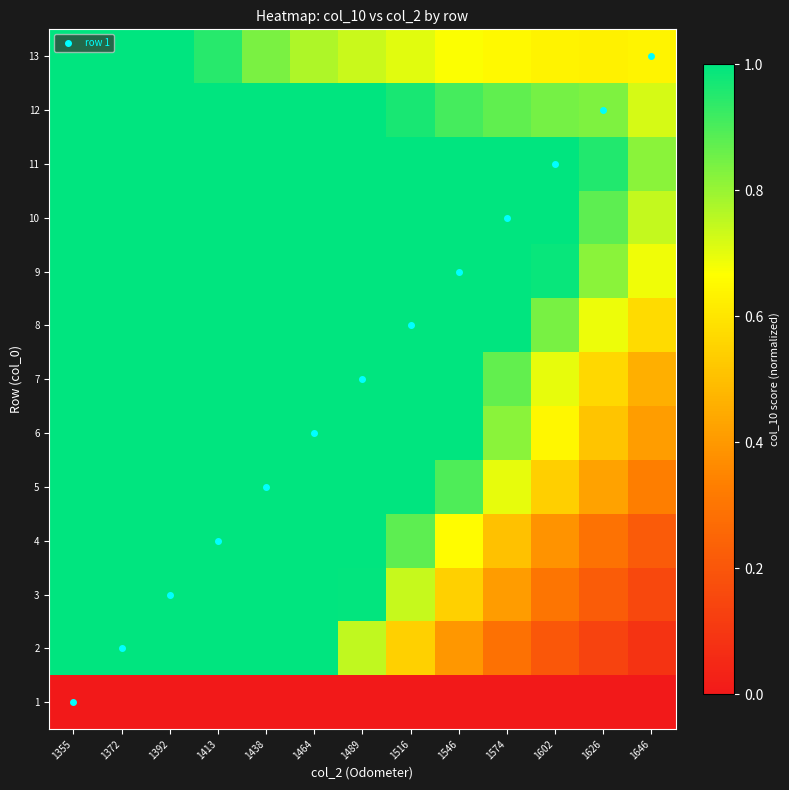

Reading left to right, what are all the values shown in this chart?

1: 1355=0.0	1372=0.0	1392=0.0	1413=0.0	1438=0.0	1464=0.0	1489=0.0	1516=0.0	1546=0.0	1574=0.0	1602=0.0	1626=0.0	1646=0.0
2: 1355=1.0	1372=1.0	1392=1.0	1413=1.0	1438=1.0	1464=1.0	1489=0.7	1516=0.5	1546=0.4	1574=0.3	1602=0.2	1626=0.1	1646=0.1
3: 1355=1.0	1372=1.0	1392=1.0	1413=1.0	1438=1.0	1464=1.0	1489=1.0	1516=0.7	1546=0.5	1574=0.4	1602=0.3	1626=0.2	1646=0.2
4: 1355=1.0	1372=1.0	1392=1.0	1413=1.0	1438=1.0	1464=1.0	1489=1.0	1516=0.9	1546=0.7	1574=0.5	1602=0.4	1626=0.3	1646=0.2
5: 1355=1.0	1372=1.0	1392=1.0	1413=1.0	1438=1.0	1464=1.0	1489=1.0	1516=1.0	1546=0.9	1574=0.7	1602=0.5	1626=0.4	1646=0.3
6: 1355=1.0	1372=1.0	1392=1.0	1413=1.0	1438=1.0	1464=1.0	1489=1.0	1516=1.0	1546=1.0	1574=0.8	1602=0.6	1626=0.5	1646=0.4
7: 1355=1.0	1372=1.0	1392=1.0	1413=1.0	1438=1.0	1464=1.0	1489=1.0	1516=1.0	1546=1.0	1574=0.9	1602=0.7	1626=0.6	1646=0.5
8: 1355=1.0	1372=1.0	1392=1.0	1413=1.0	1438=1.0	1464=1.0	1489=1.0	1516=1.0	1546=1.0	1574=1.0	1602=0.8	1626=0.7	1646=0.6
9: 1355=1.0	1372=1.0	1392=1.0	1413=1.0	1438=1.0	1464=1.0	1489=1.0	1516=1.0	1546=1.0	1574=1.0	1602=1.0	1626=0.8	1646=0.7
10: 1355=1.0	1372=1.0	1392=1.0	1413=1.0	1438=1.0	1464=1.0	1489=1.0	1516=1.0	1546=1.0	1574=1.0	1602=1.0	1626=0.9	1646=0.7
11: 1355=1.0	1372=1.0	1392=1.0	1413=1.0	1438=1.0	1464=1.0	1489=1.0	1516=1.0	1546=1.0	1574=1.0	1602=1.0	1626=1.0	1646=0.8
12: 1355=1.0	1372=1.0	1392=1.0	1413=1.0	1438=1.0	1464=1.0	1489=1.0	1516=1.0	1546=0.9	1574=0.9	1602=0.8	1626=0.8	1646=0.7
13: 1355=1.0	1372=1.0	1392=1.0	1413=0.9	1438=0.8	1464=0.8	1489=0.7	1516=0.7	1546=0.7	1574=0.7	1602=0.6	1626=0.6	1646=0.6